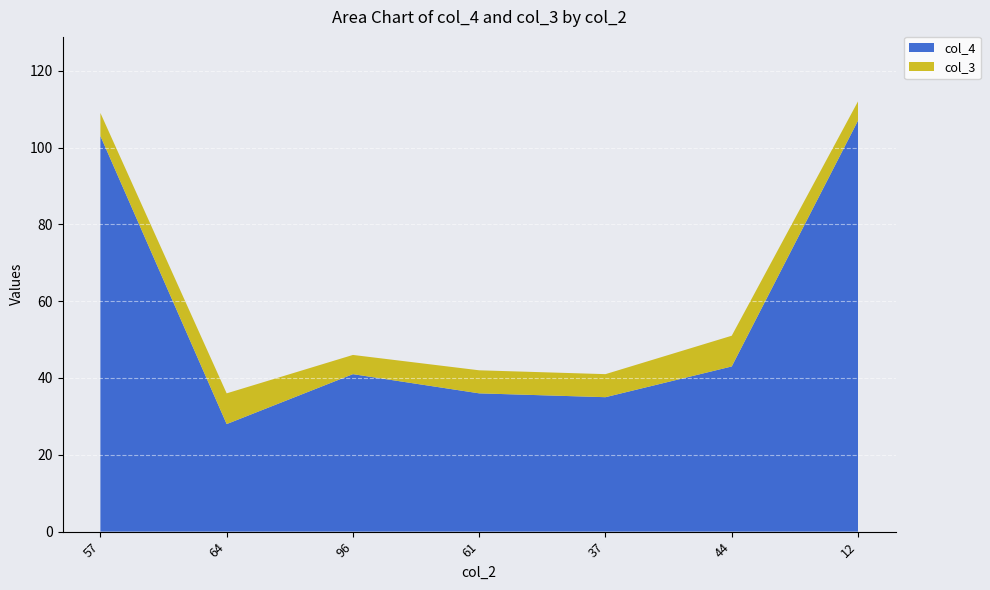

Reading right to left, what are all the values shown in this chart?

col_4: 107	43	35	36	41	28	103
col_3: 5	8	6	6	5	8	6